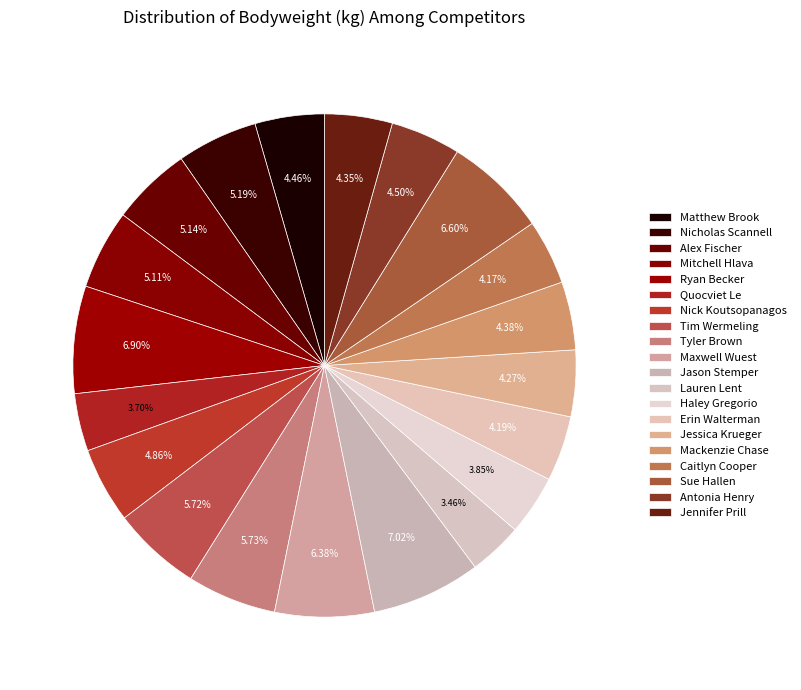

To the nearest percent, what is the difference between the Lauren Lent and Jason Stemper slice percentages?

4%